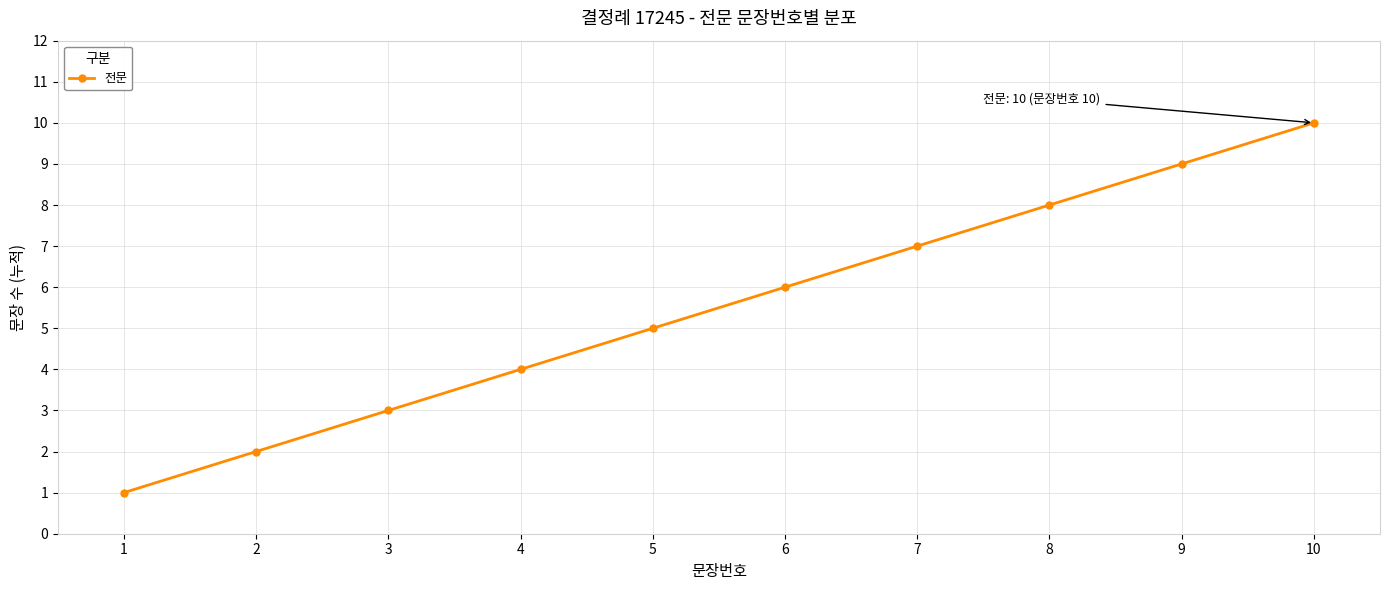

What is the minimum value shown in the chart?

1